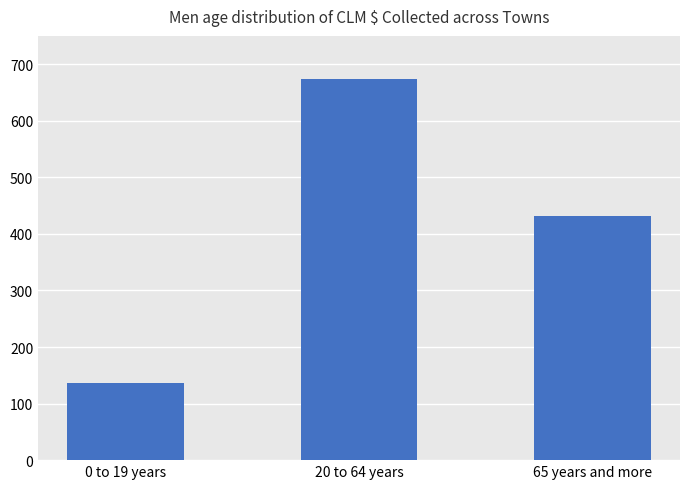

Between 20 to 64 years and 0 to 19 years, which is larger?

20 to 64 years